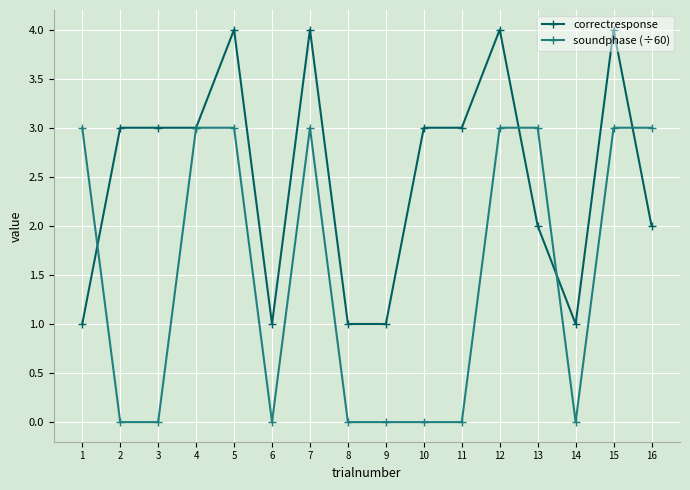

Reading left to right, list all the values displayed in this chart.

correctresponse: 1=1	2=3	3=3	4=3	5=4	6=1	7=4	8=1	9=1	10=3	11=3	12=4	13=2	14=1	15=4	16=2
soundphase (÷60): 1=3	2=0	3=0	4=3	5=3	6=0	7=3	8=0	9=0	10=0	11=0	12=3	13=3	14=0	15=3	16=3